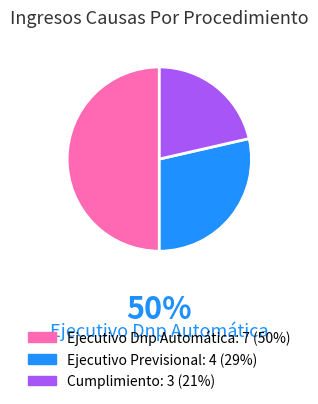

Count the number of slices in the pie.

3